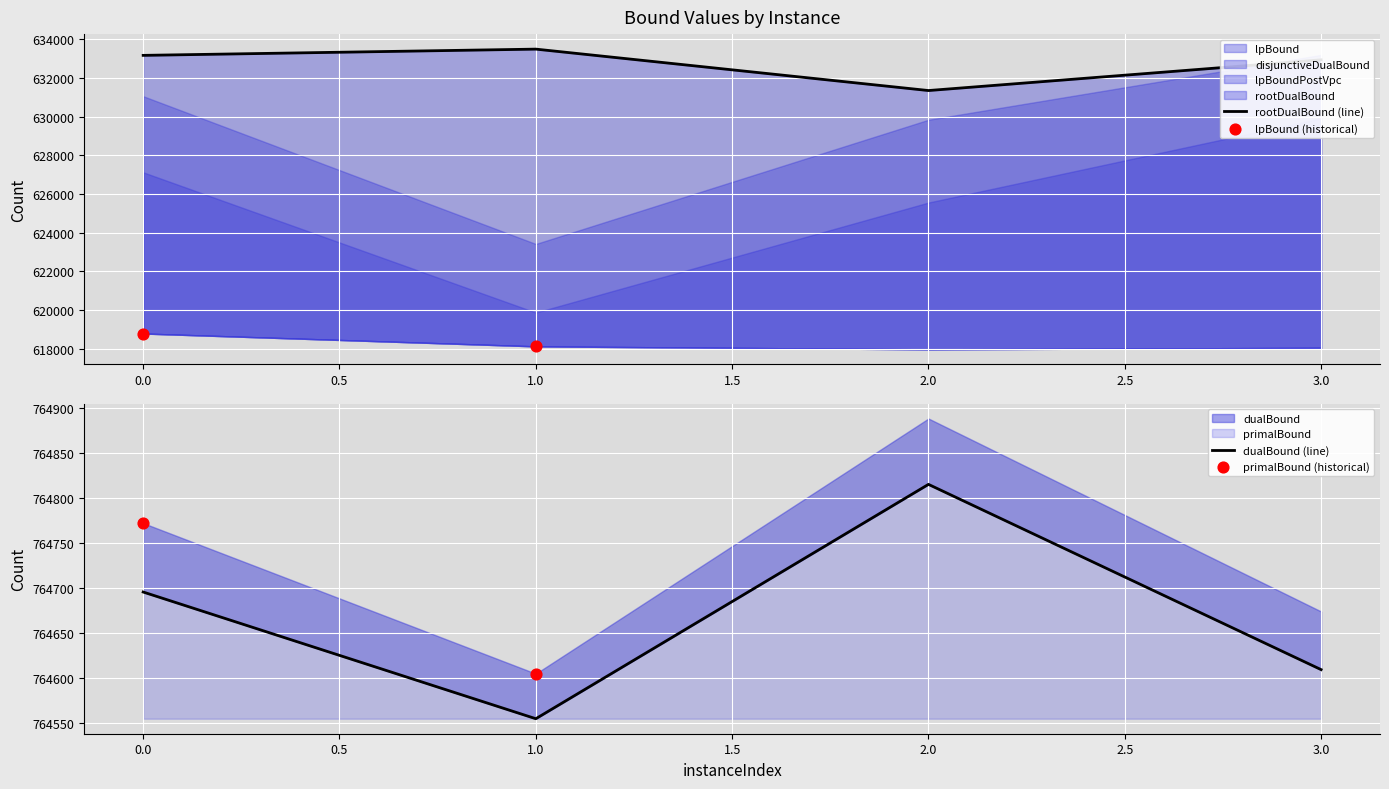

Which series has the largest total across all categories?

primalBound